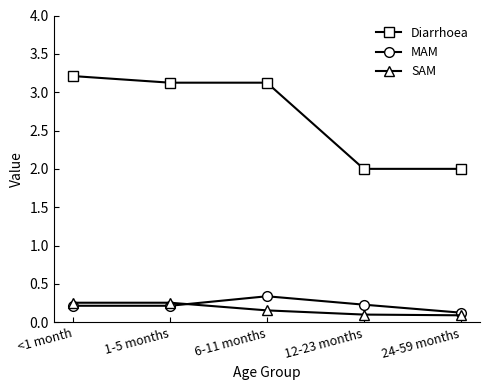

What is the label of the 5th point from the left?

24-59 months